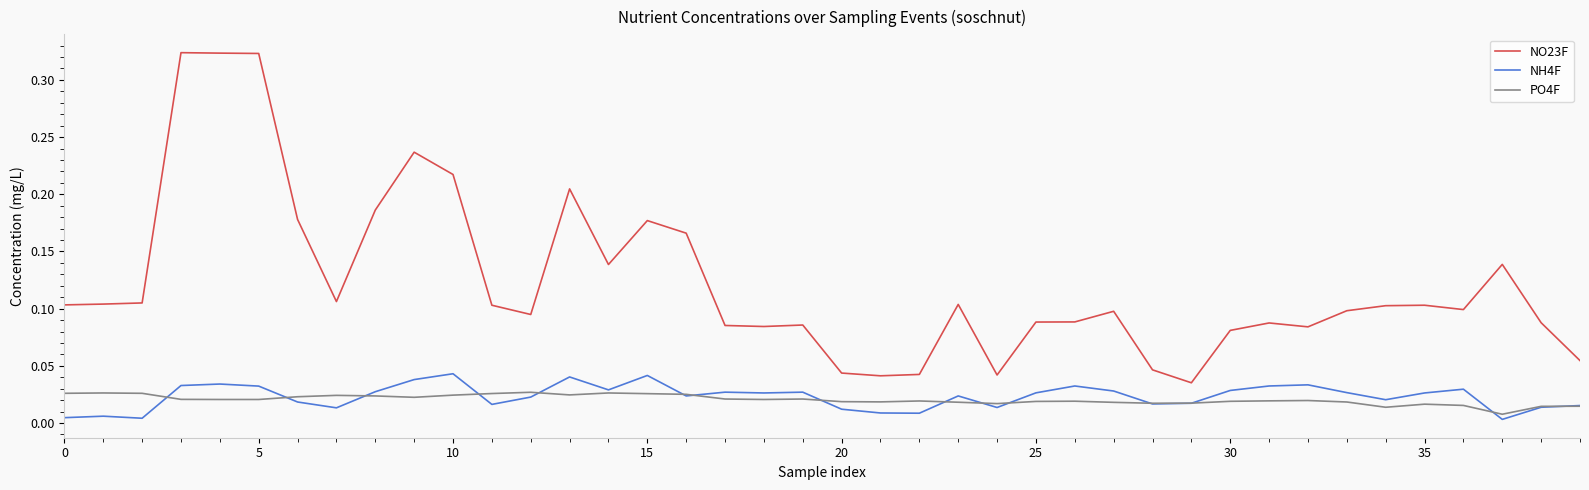

Which series has the widest spread of values?

NO23F